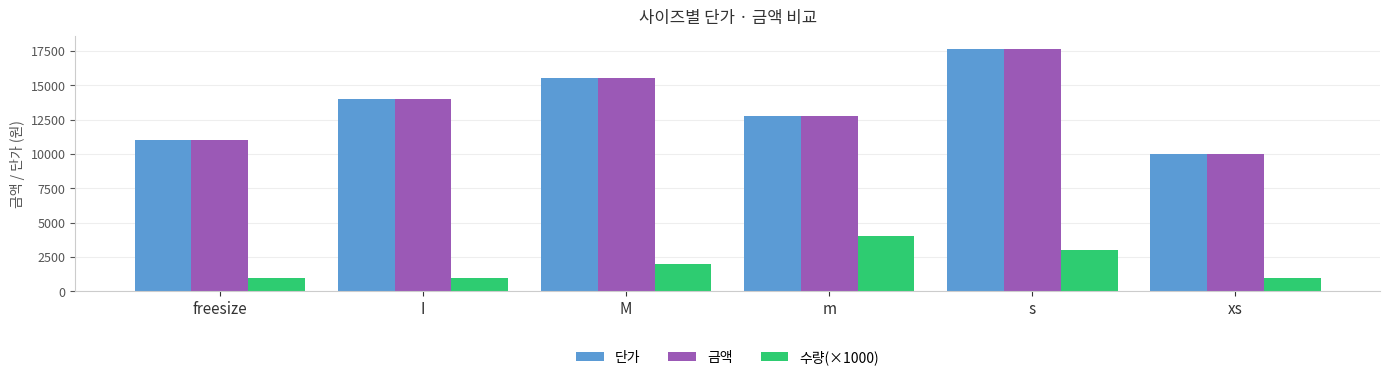

Which label corresponds to the largest value in the chart?

s